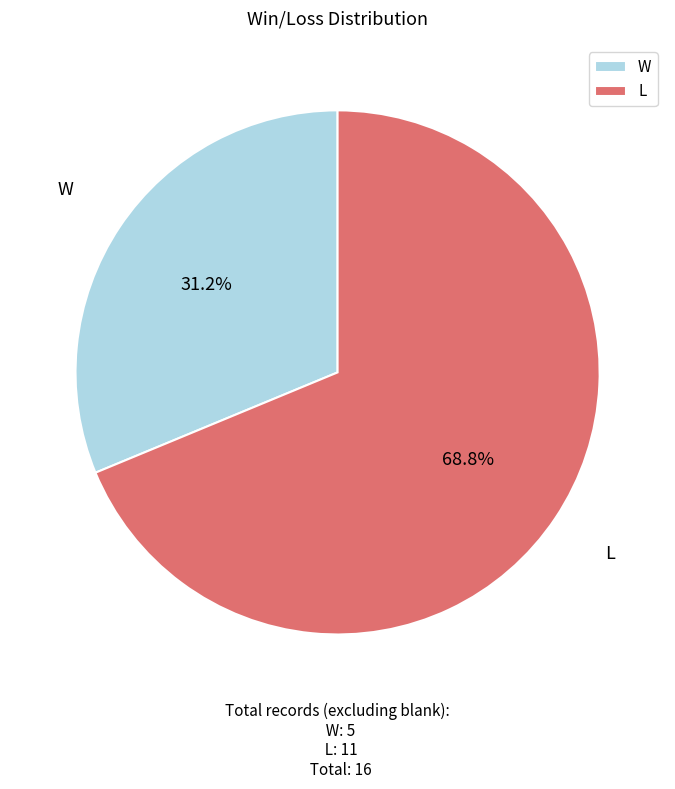

What is the largest slice in the pie chart?

L